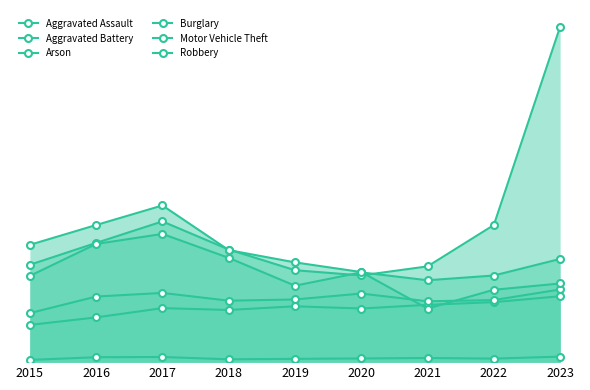

Which has a higher value, 2017 or 2022?

2022